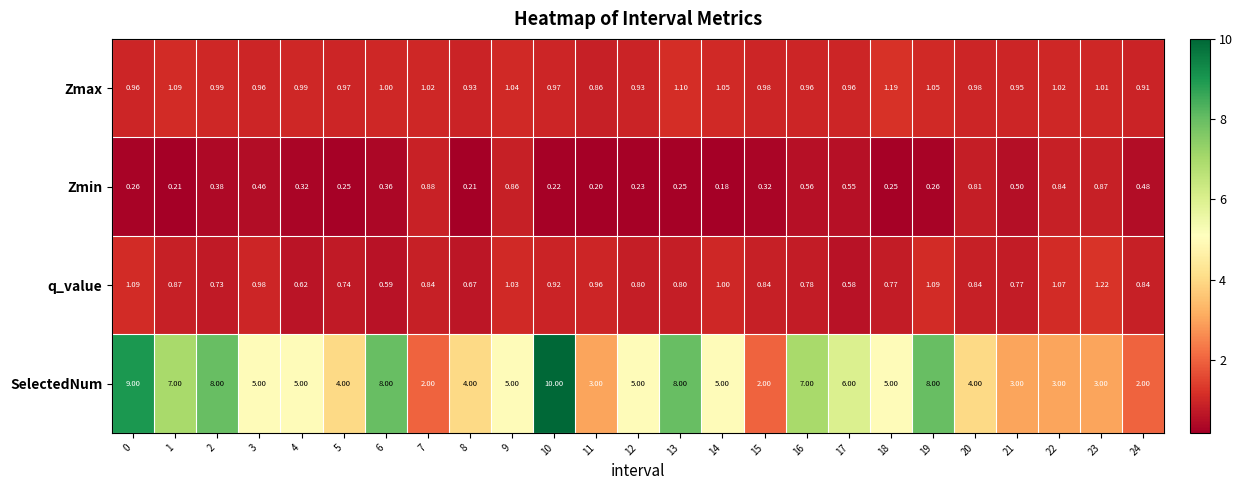

Is the value of SelectedNum at 13 greater than the value of Zmax at 20?

Yes